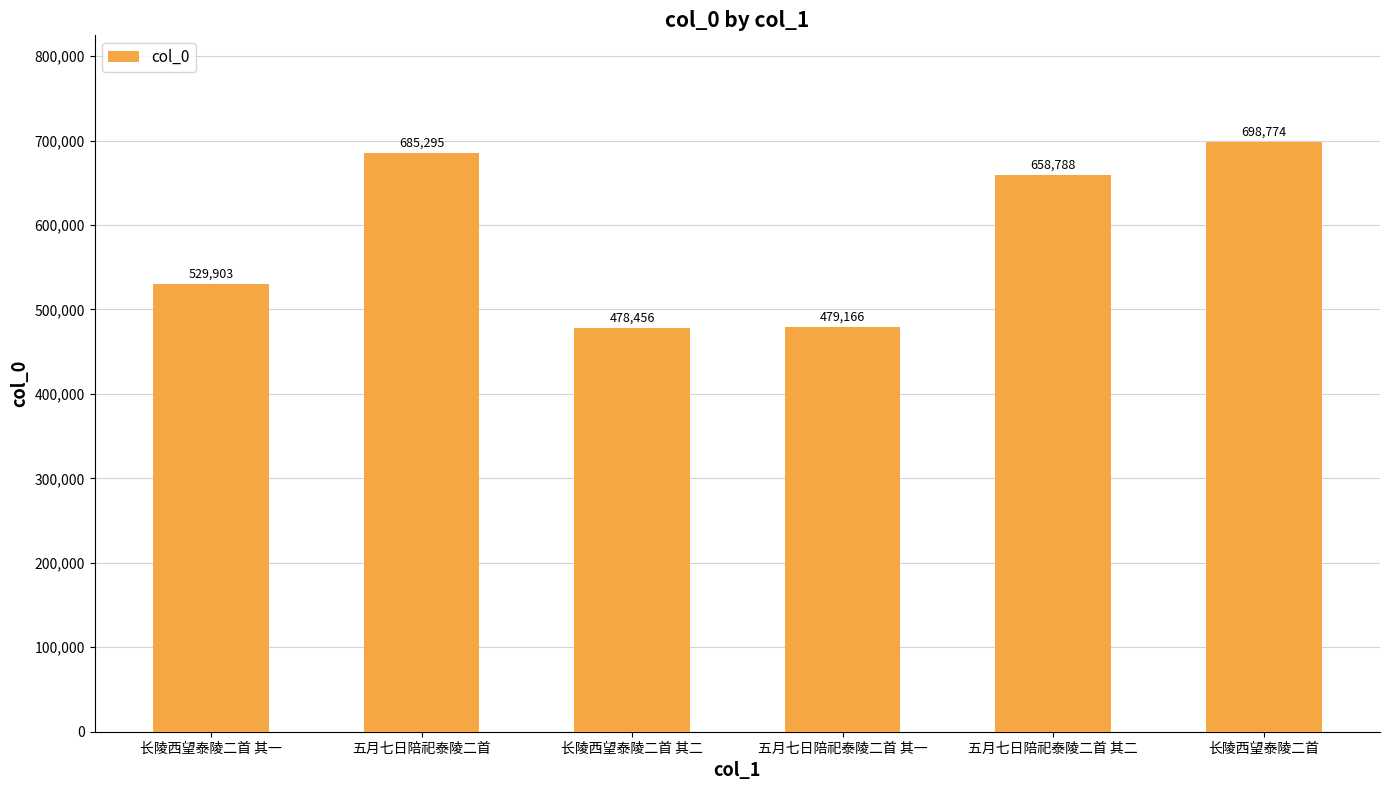

Reading right to left, list all the values displayed in this chart.

698774	658788	479166	478456	685295	529903